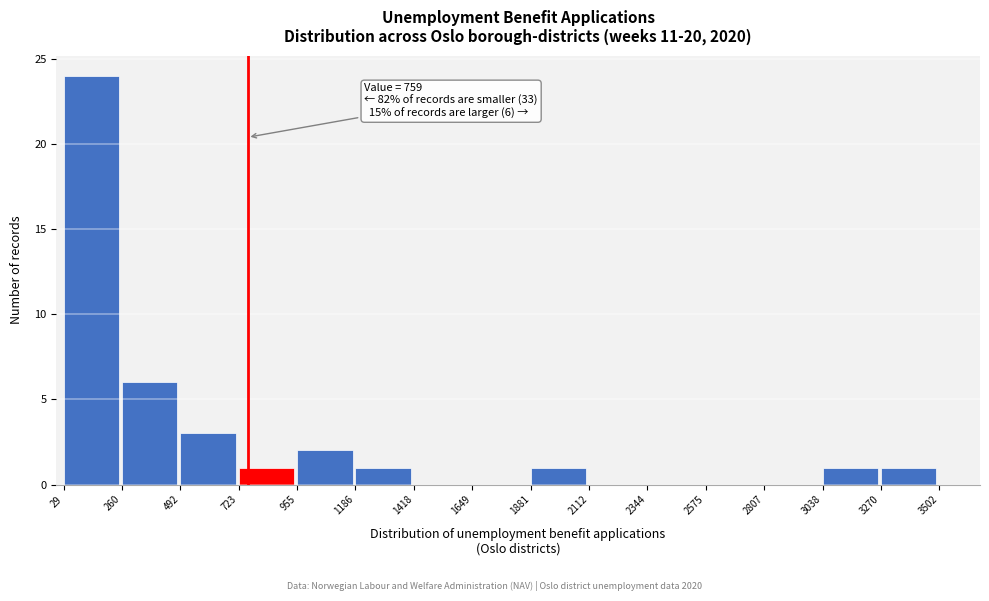

Over which range of the x-axis is the bar tallest?

29 to 260